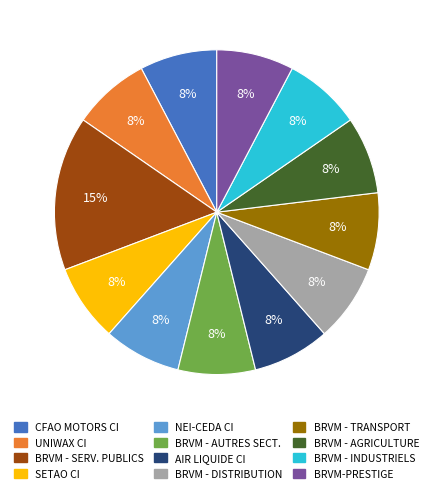

Does any single category account for the majority?

No